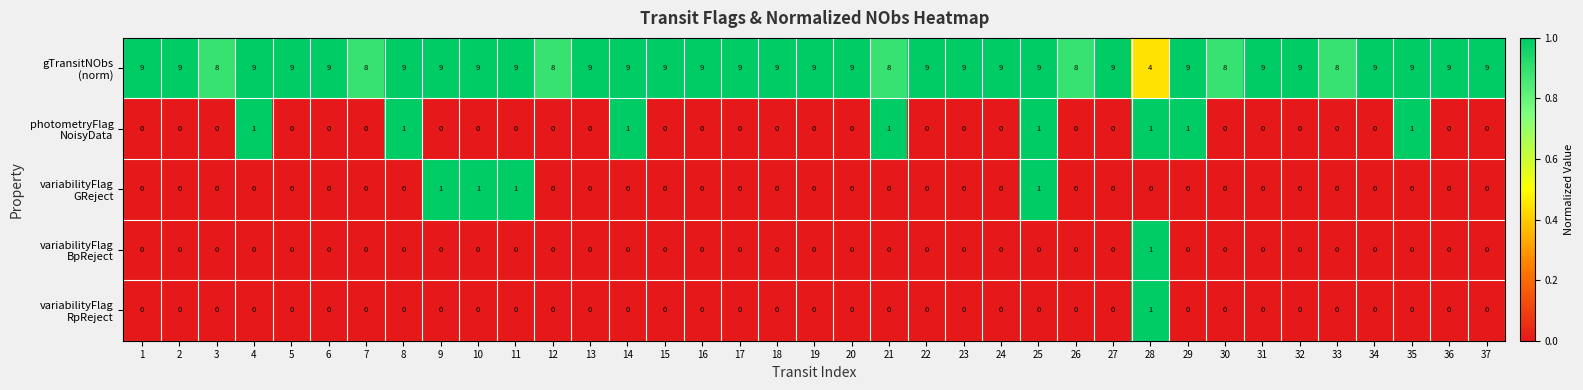

What is the difference between the highest and lowest values at 18?

9